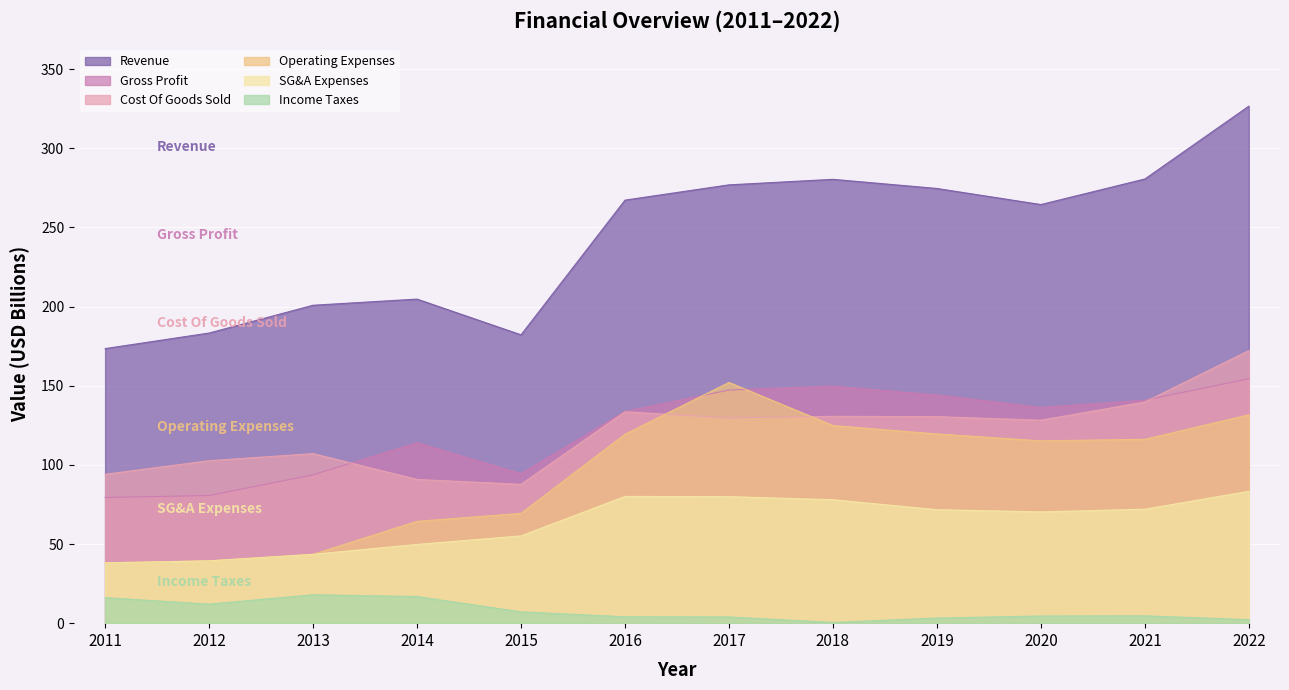

The value of Gross Profit at 2022 is 154.4. True or false?

True